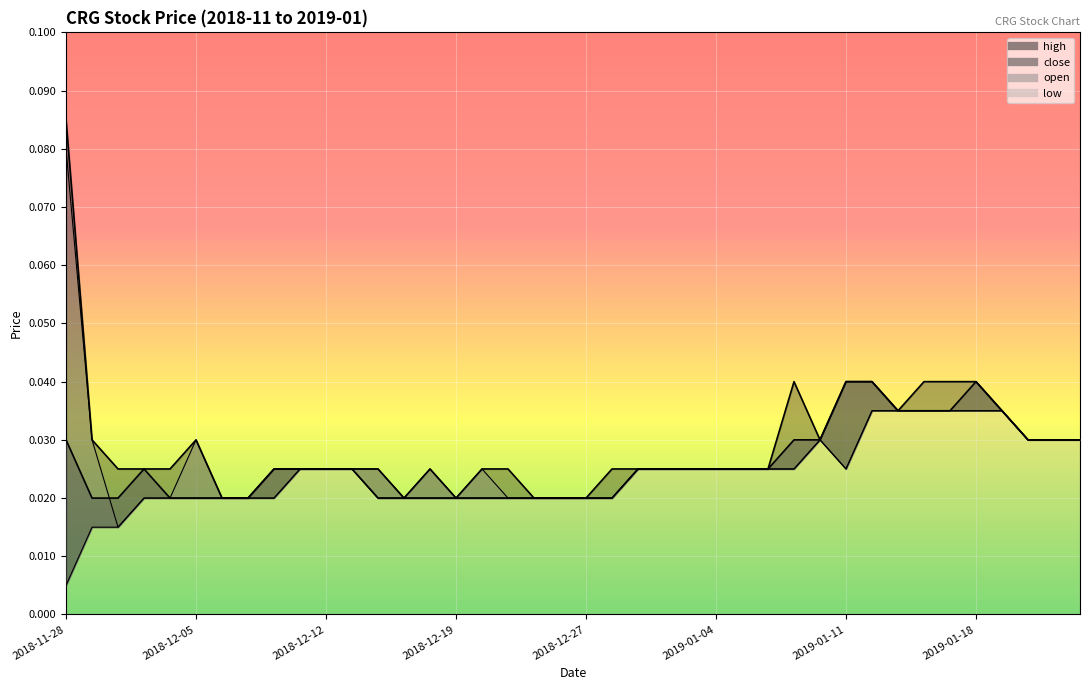

True or false: high and open intersect in this chart.

False